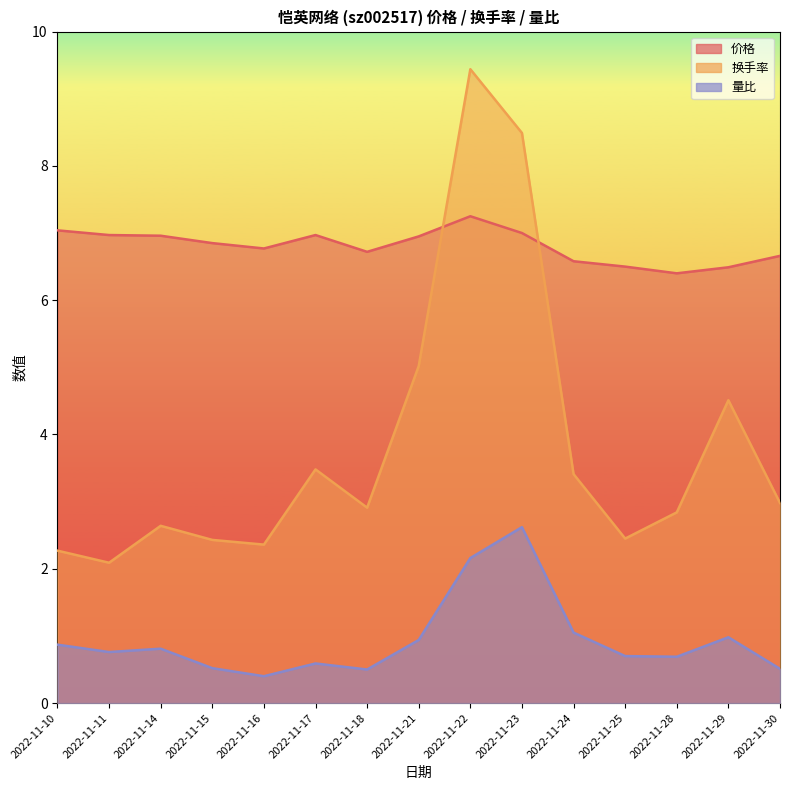

Reading right to left, extract all data points from this chart.

价格: 2022-11-30=6.7	2022-11-29=6.5	2022-11-28=6.4	2022-11-25=6.5	2022-11-24=6.6	2022-11-23=7.0	2022-11-22=7.2	2022-11-21=7.0	2022-11-18=6.7	2022-11-17=7.0	2022-11-16=6.8	2022-11-15=6.8	2022-11-14=7.0	2022-11-11=7.0	2022-11-10=7.0
换手率: 2022-11-30=3.0	2022-11-29=4.5	2022-11-28=2.8	2022-11-25=2.5	2022-11-24=3.4	2022-11-23=8.5	2022-11-22=9.4	2022-11-21=5.0	2022-11-18=2.9	2022-11-17=3.5	2022-11-16=2.4	2022-11-15=2.4	2022-11-14=2.6	2022-11-11=2.1	2022-11-10=2.3
量比: 2022-11-30=0.5	2022-11-29=1.0	2022-11-28=0.7	2022-11-25=0.7	2022-11-24=1.1	2022-11-23=2.6	2022-11-22=2.2	2022-11-21=0.9	2022-11-18=0.5	2022-11-17=0.6	2022-11-16=0.4	2022-11-15=0.5	2022-11-14=0.8	2022-11-11=0.8	2022-11-10=0.9